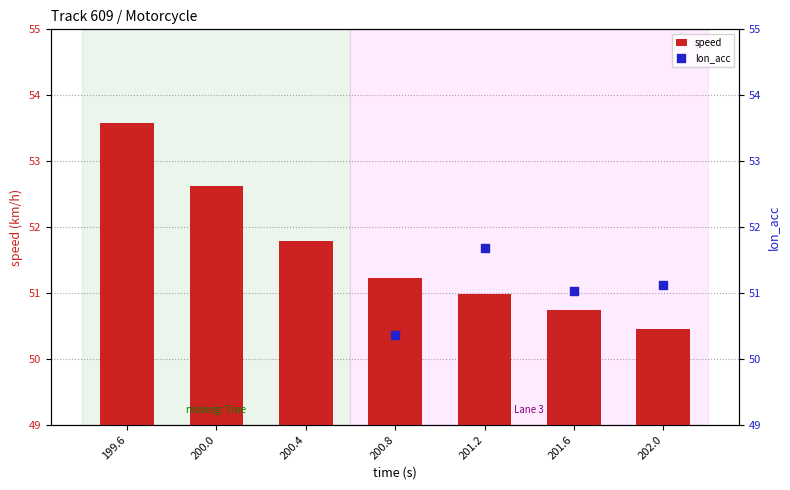

At how many categories does at least one series exceed 51?

7